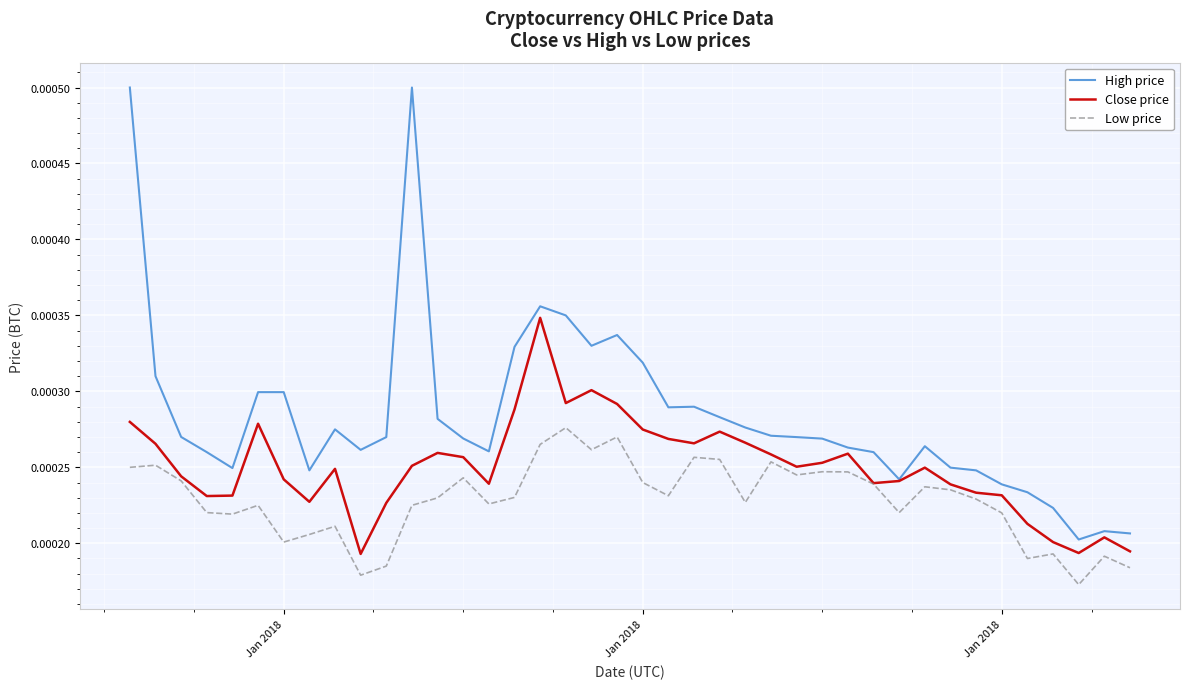

List the series in order of their overall mean, lowest first.

Low price, Close price, High price